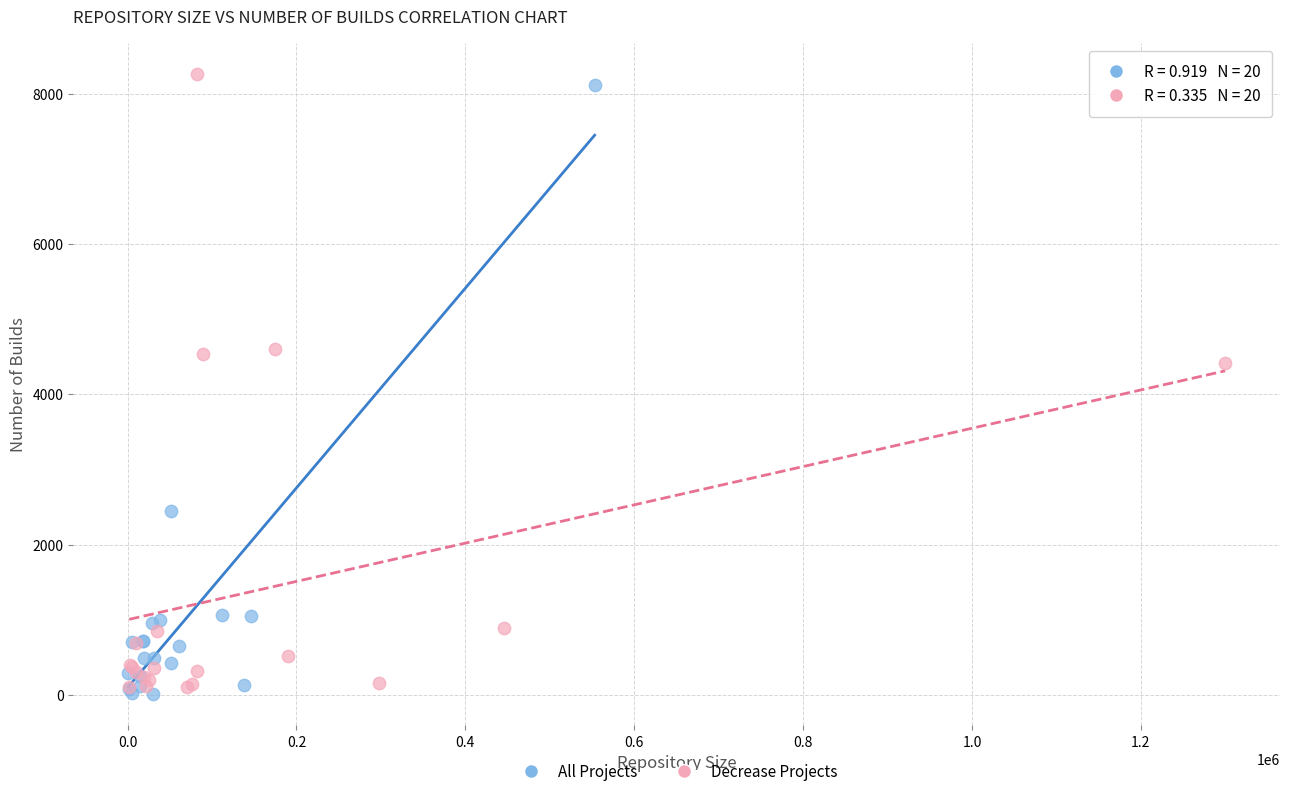

What are all the series names shown in the legend?

All Projects, Decrease Projects